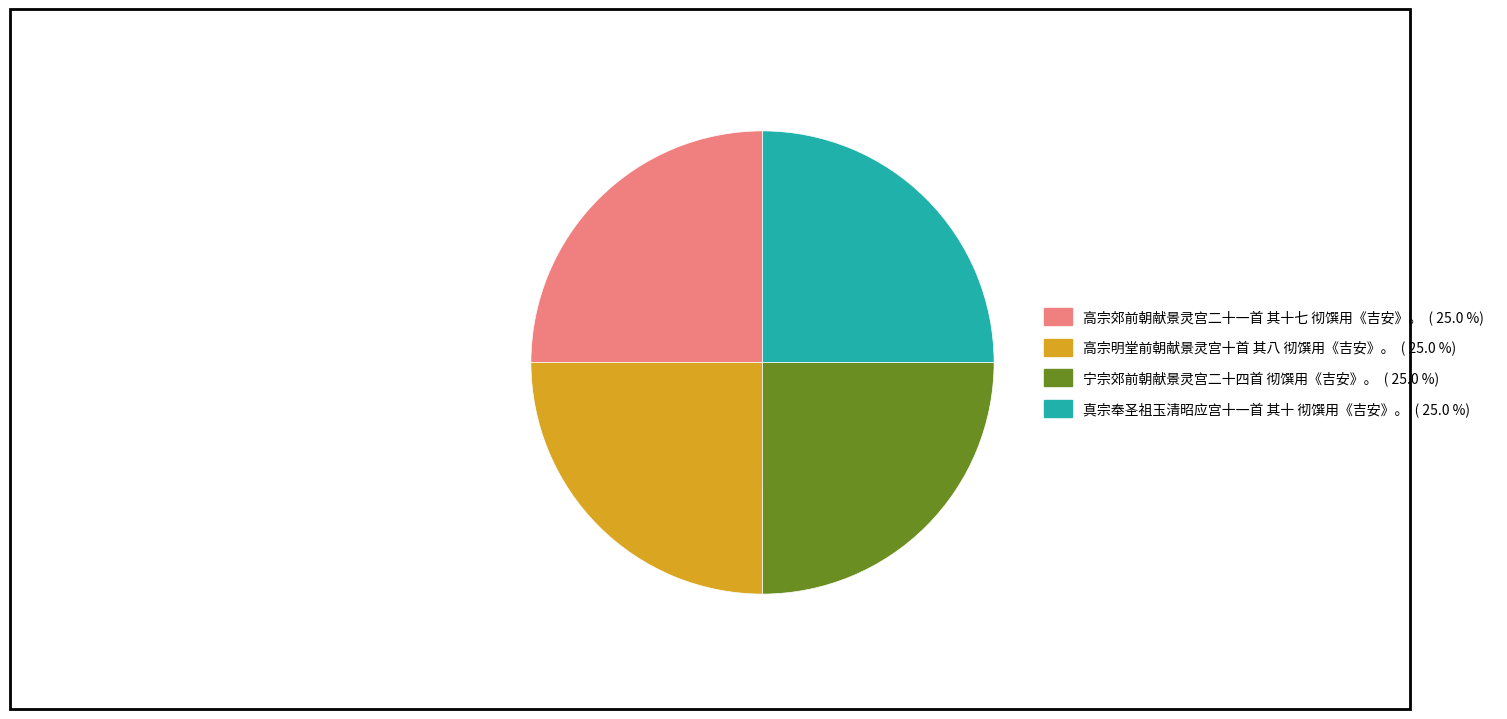

Is there a majority slice in this chart?

No